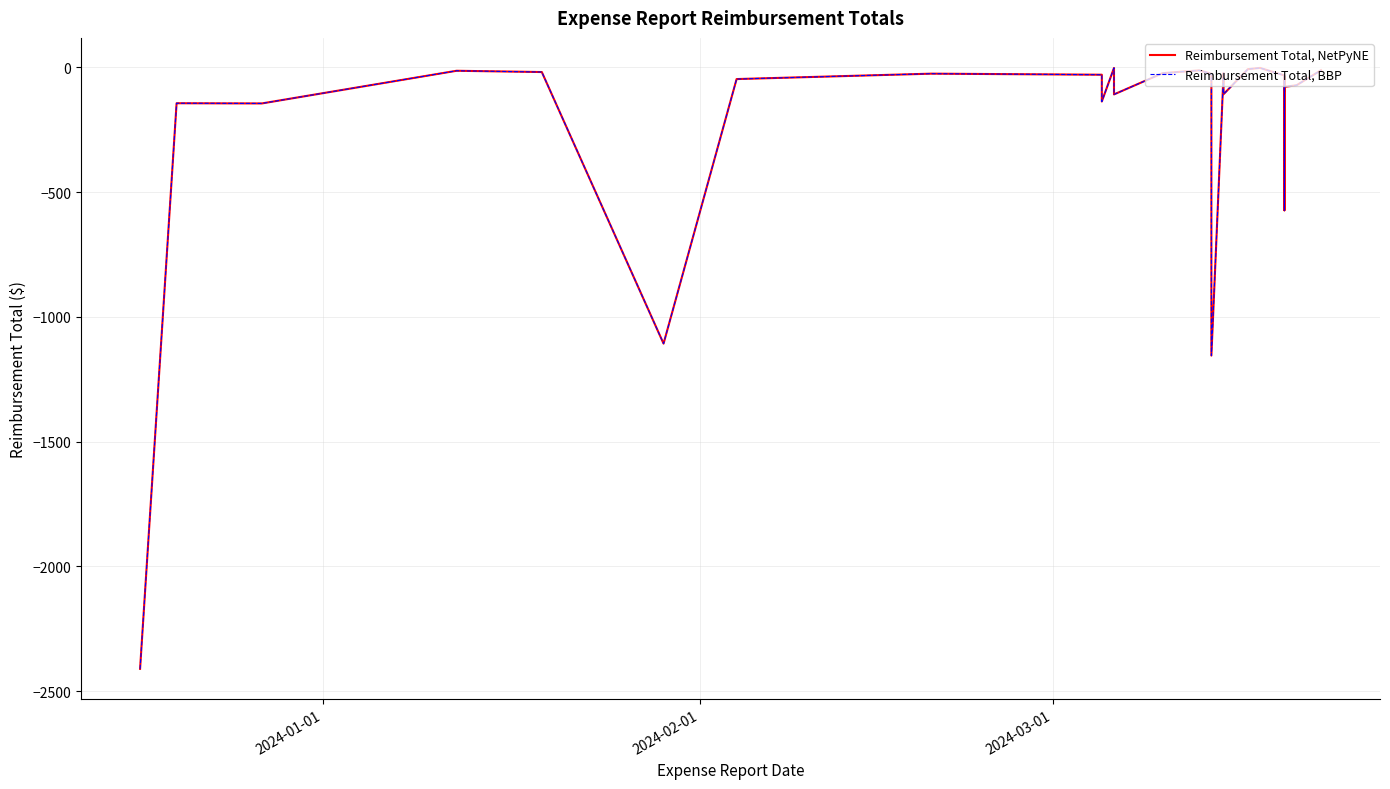

Reading left to right, extract all data points from this chart.

Reimbursement Total, NetPyNE: -2410.9	-144.2	-145.0	-14.0	-19.1	-1107.5	-47.3	-25.6	-29.9	-137.3	-2.7	-108.8	-23.6	-12.6	-25.9	-1155.5	-25.0	-23.8	-107.9	-7.5	-2.7	-32.8	-573.3	-75.1	-95.8	-36.6	-78.5	-72.0	-12.0
Reimbursement Total, BBP: -2410.9	-144.2	-145.0	-14.0	-19.1	-1107.5	-47.3	-25.6	-29.9	-137.3	-2.7	-108.8	-23.6	-12.6	-25.9	-1155.5	-25.0	-23.8	-107.9	-7.5	-2.7	-32.8	-573.3	-75.1	-95.8	-36.6	-78.5	-72.0	-12.0